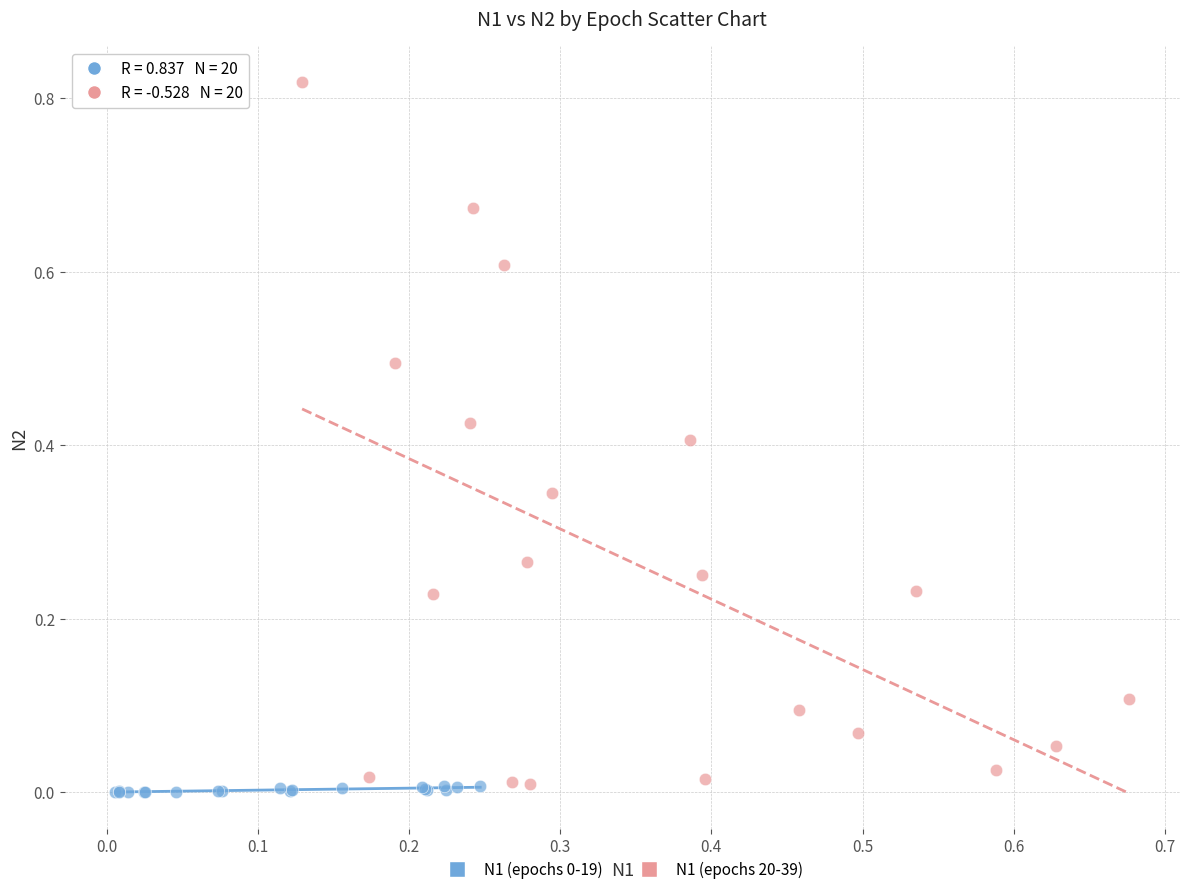

Which series has the widest spread of Y values?

N1 (epochs 20-39)